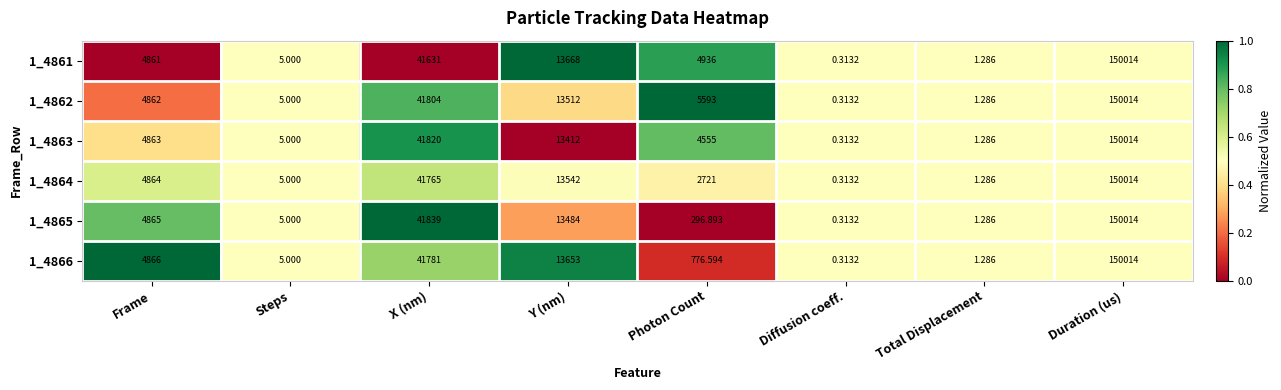

Where does the 1_4862 series first go above 5593?

X (nm)